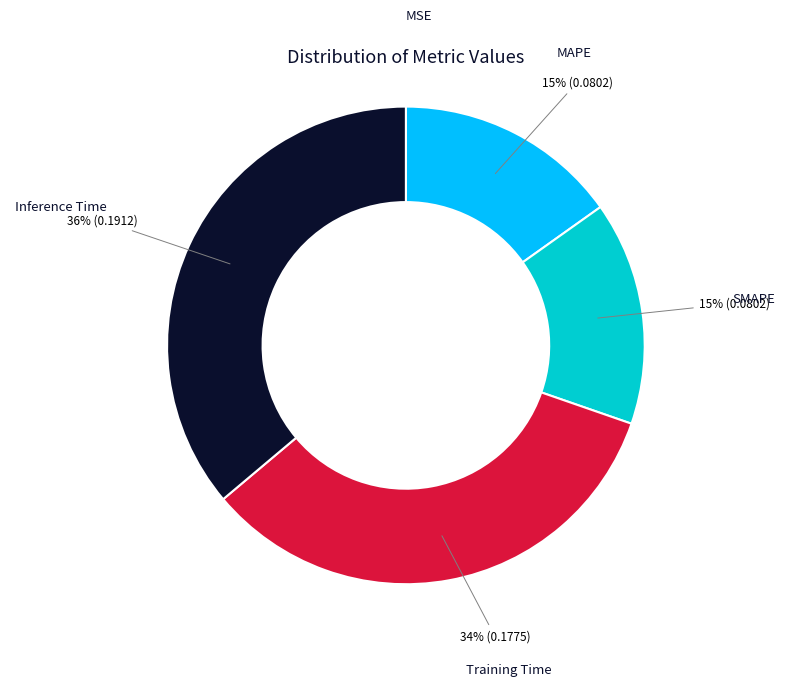

The Inference Time slice represents 36% of the pie. True or false?

True